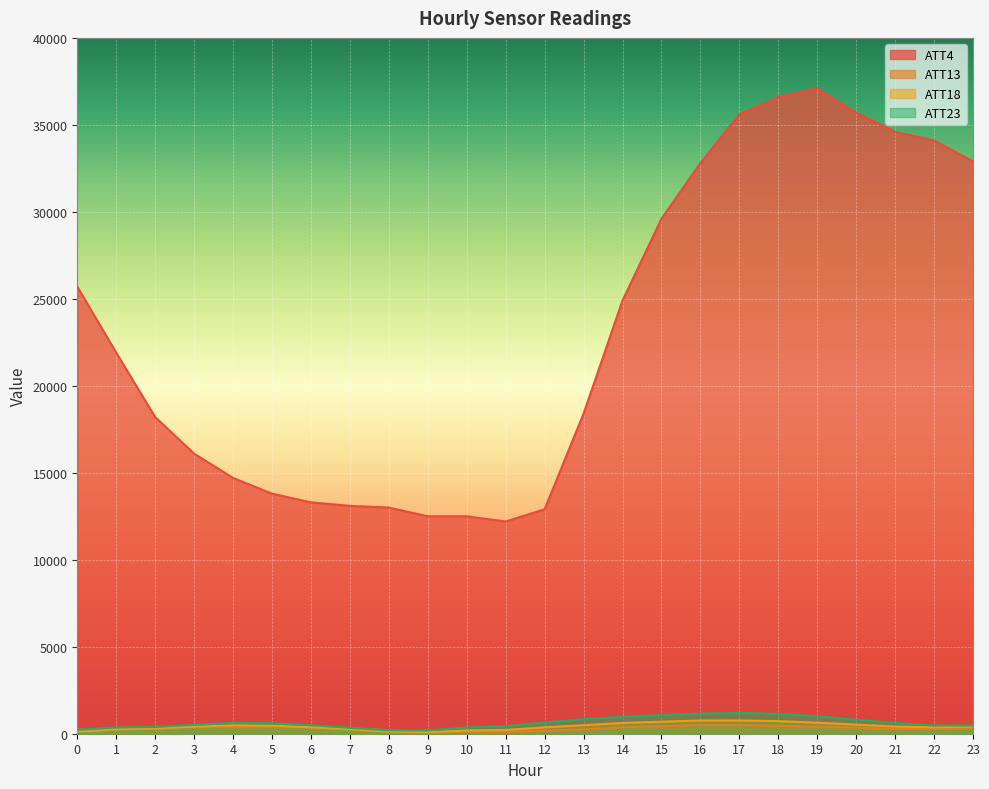

Is it true that ATT18 equals 276.3 at 15?

False